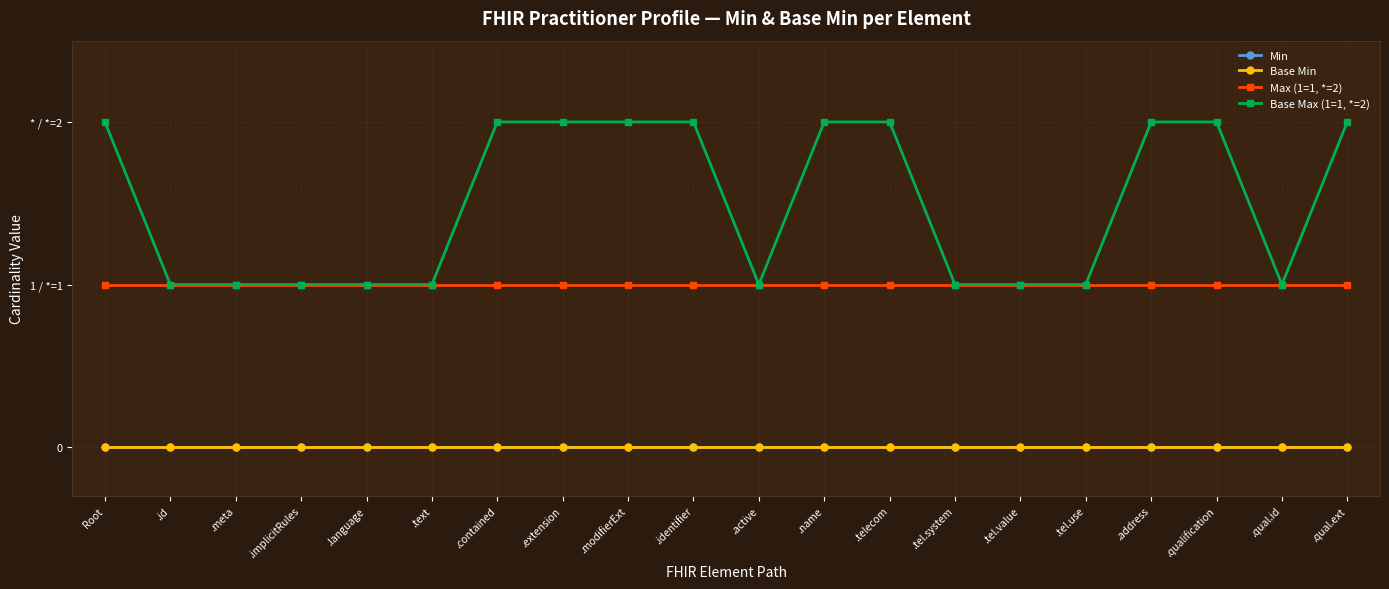

At how many categories does at least one series exceed 0?

20